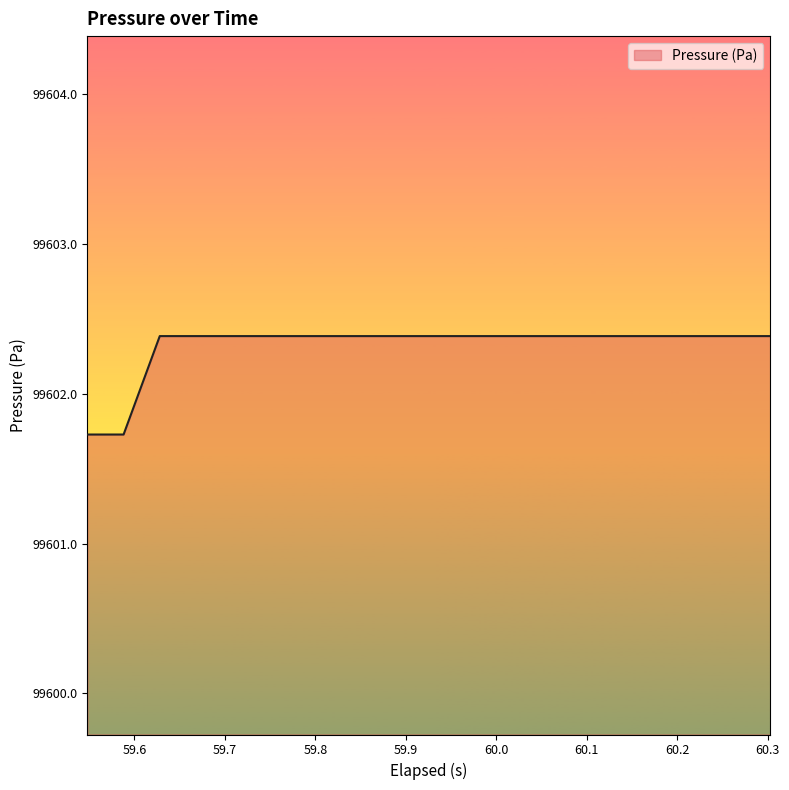

What is the difference between the maximum and minimum values?

0.7